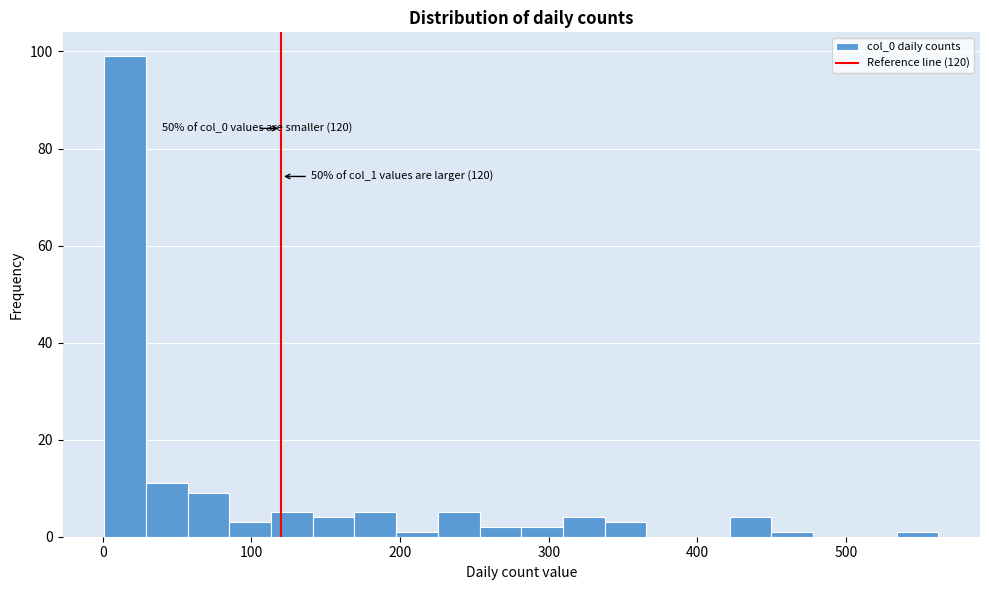

Around what value on the x-axis is the tallest bar? Give the approximate position of its centre, as read against the axis.

20